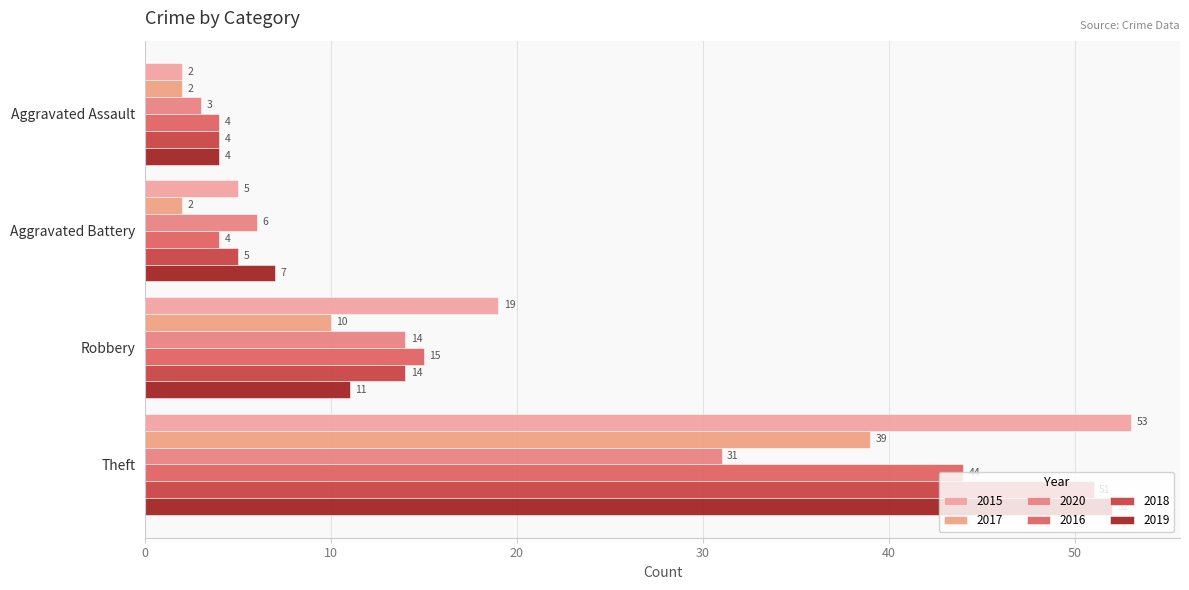

How many values in the 2018 series are below 14?

2